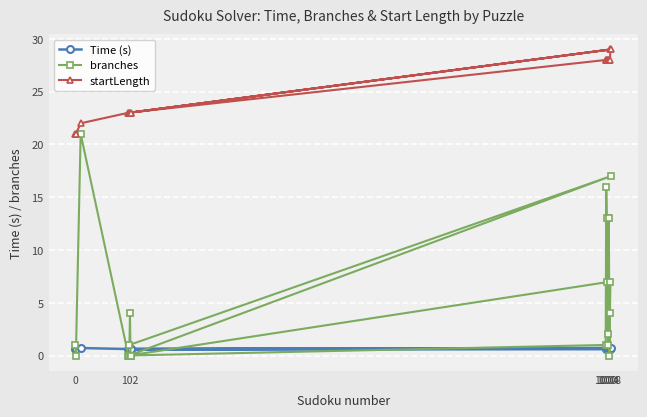

List the series in order of their overall mean, highest first.

startLength, branches, Time (s)